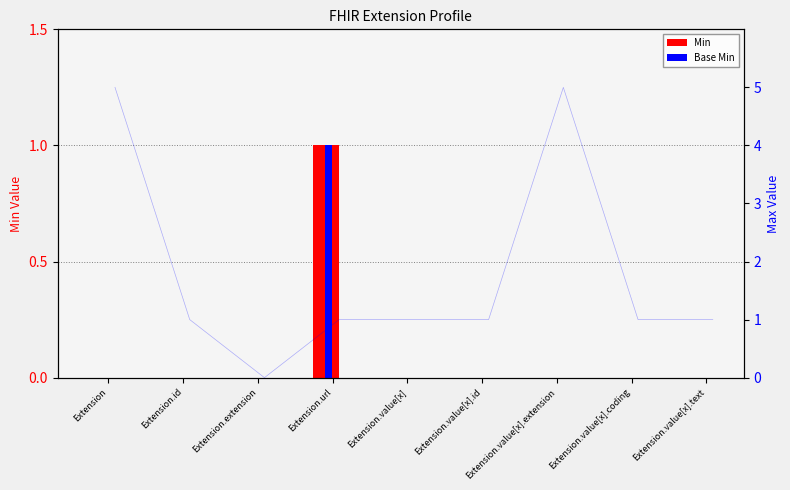

Rank the series by their maximum value, from highest to lowest.

Min, Base Min